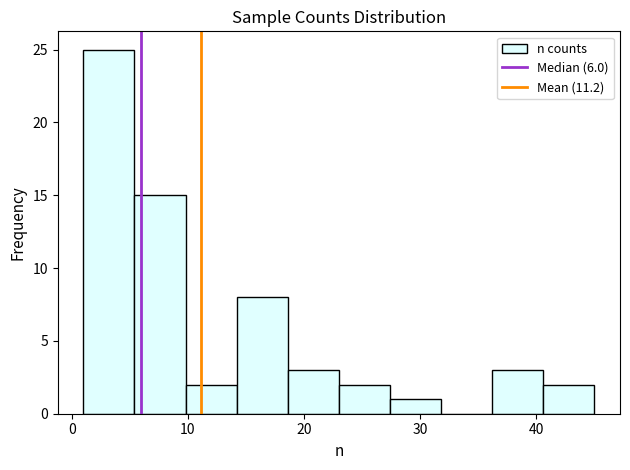

Reading left to right, transcribe this chart: for each bar, give the range it covers on the x-axis and its height. Neither the bar edges nor the heights are printed on the chart, so give them approximately, as read against the axes.

1.0 to 5.4: 25
5.4 to 9.8: 15
9.8 to 14.2: 2
14.2 to 18.6: 8
18.6 to 23.0: 3
23.0 to 27.4: 2
27.4 to 31.8: 1
31.8 to 36.2: 0
36.2 to 40.6: 3
40.6 to 45.0: 2